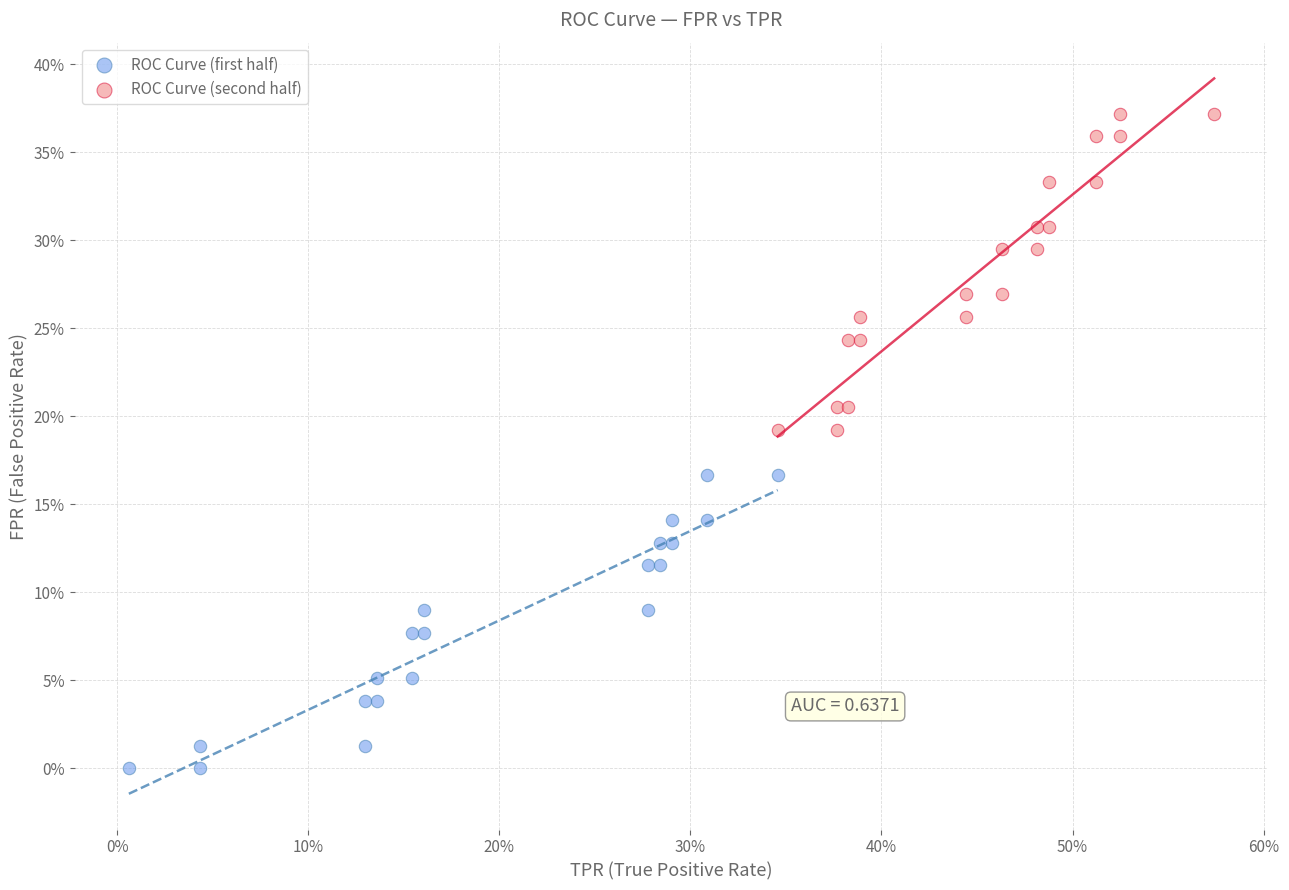

What are all the series names shown in the legend?

ROC Curve (first half), ROC Curve (second half)